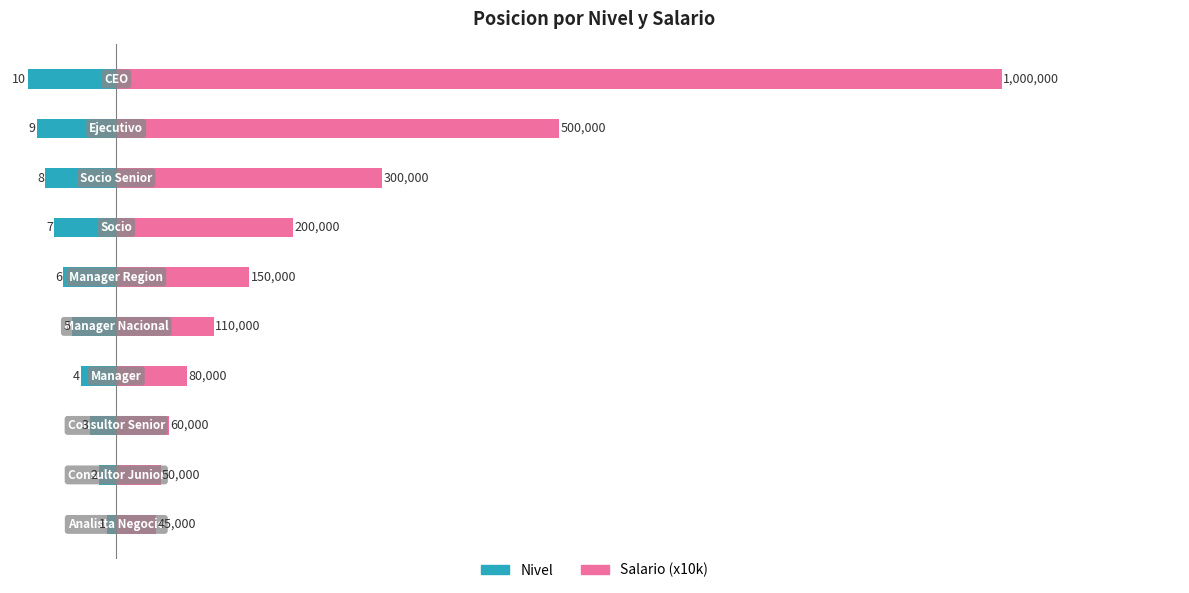

At 3, list the series in order from largest to smallest.

Salario (x10k), Nivel